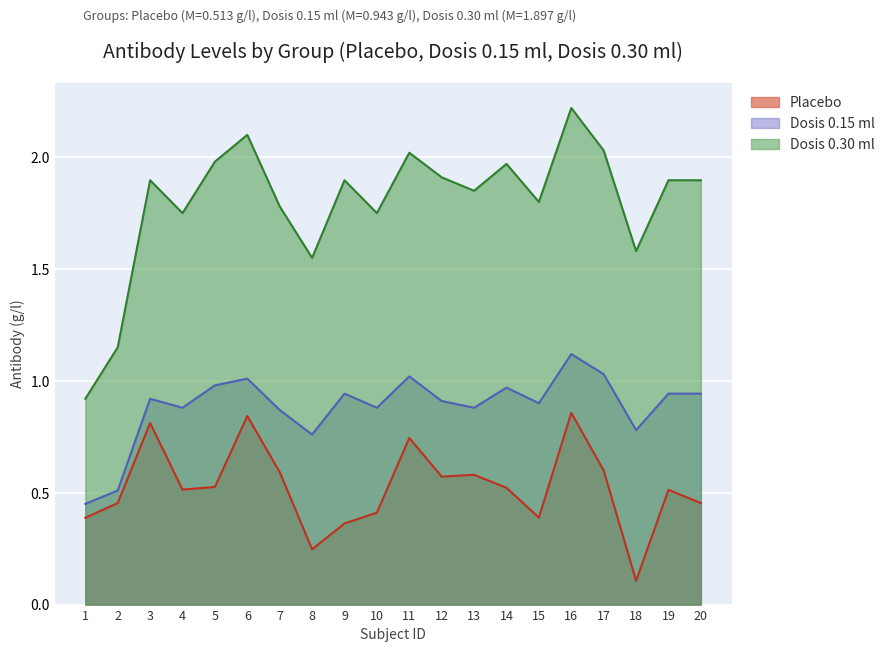

Rank the series by their maximum value, from lowest to highest.

Placebo, Dosis 0.15 ml, Dosis 0.30 ml